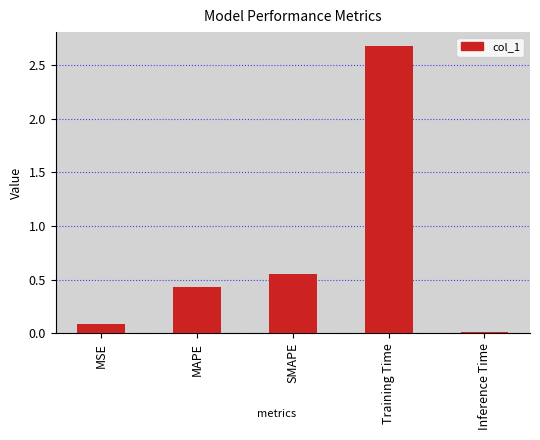

Count the number of categories in the chart.

5